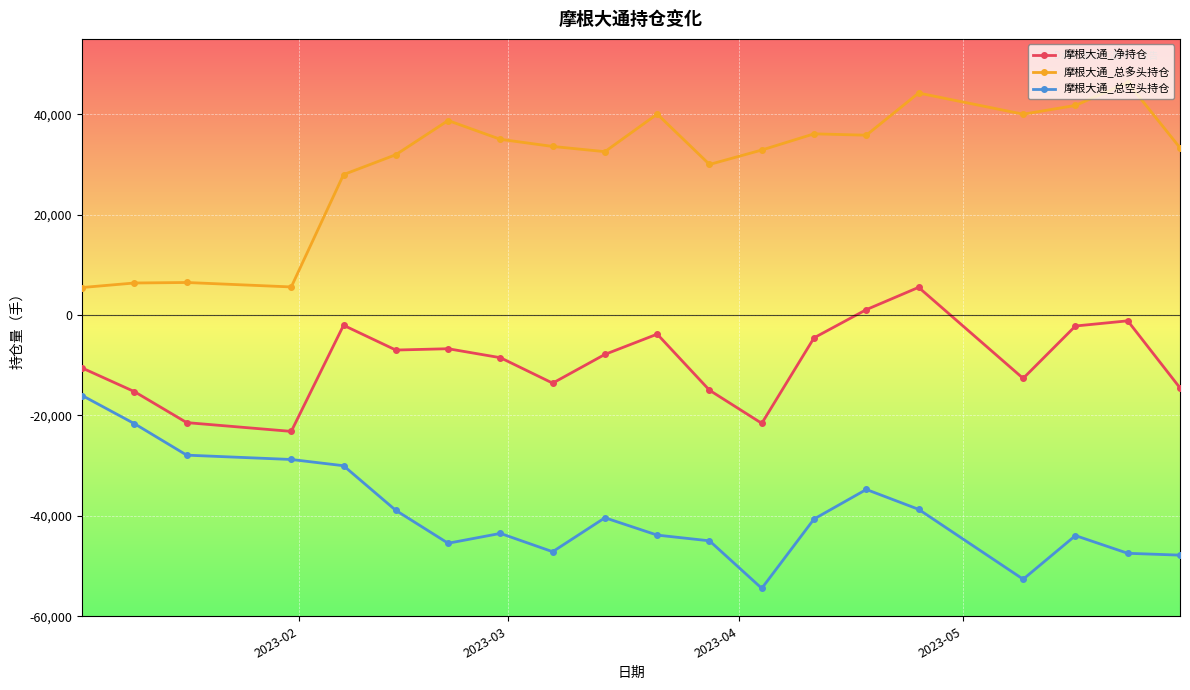

What is the value of the 摩根大通_总空头持仓 point at the 9th from the left?

-47144